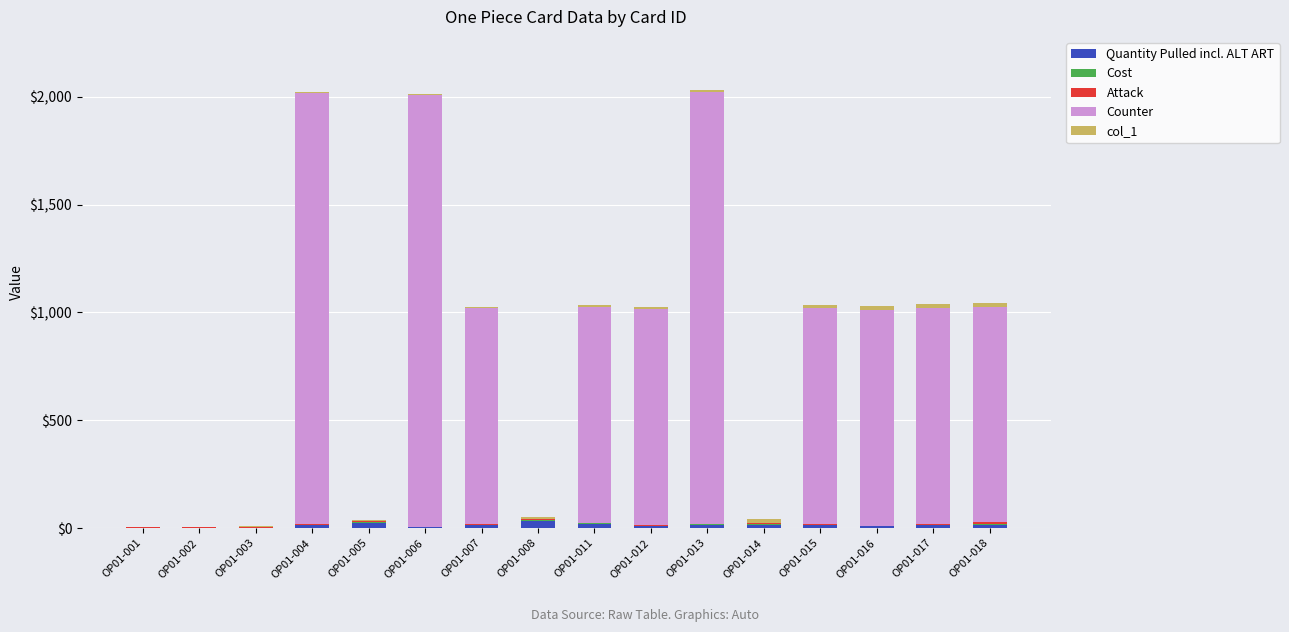

Rank the categories by Attack value from highest to lowest.

OP01-018, OP01-001, OP01-002, OP01-003, OP01-008, OP01-014, OP01-005, OP01-007, OP01-012, OP01-015, OP01-017, OP01-004, OP01-011, OP01-013, OP01-016, OP01-006